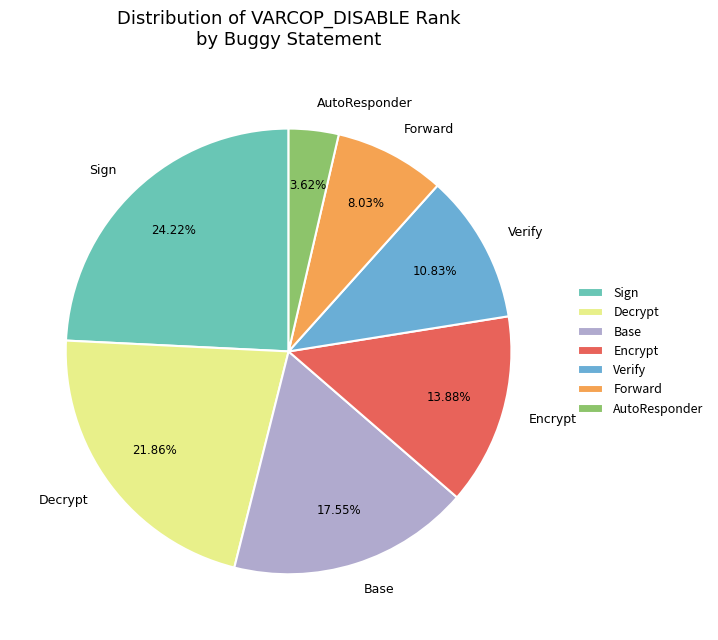

Does any single category account for the majority?

No